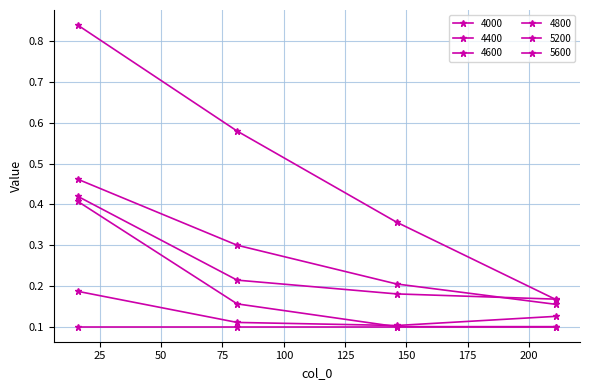

How many series are shown in this chart?

6